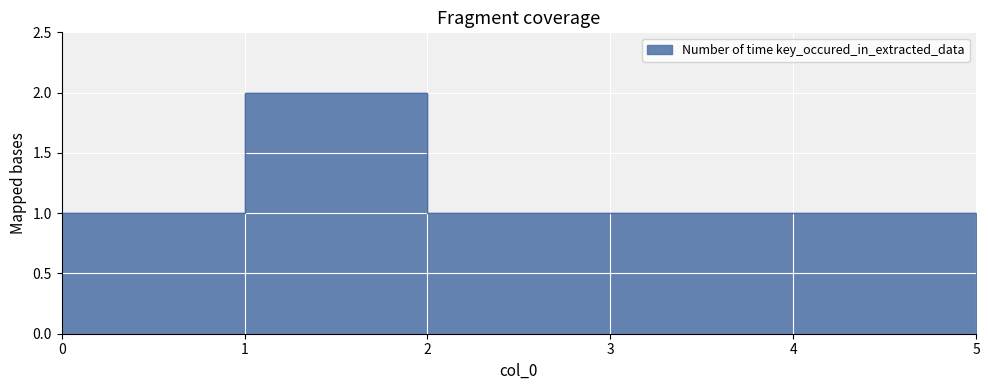

What is the maximum value shown in the chart?

2